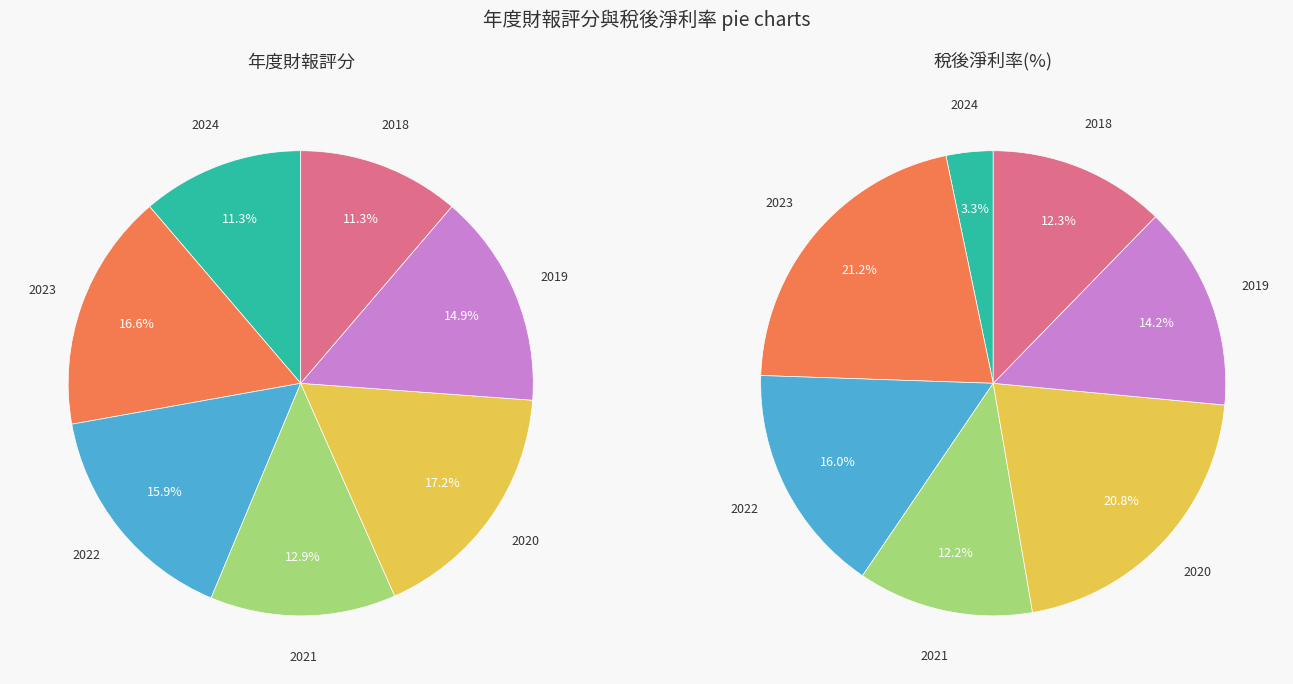

To the nearest percent, what is the combined percentage of 2023 and 2024?

28%